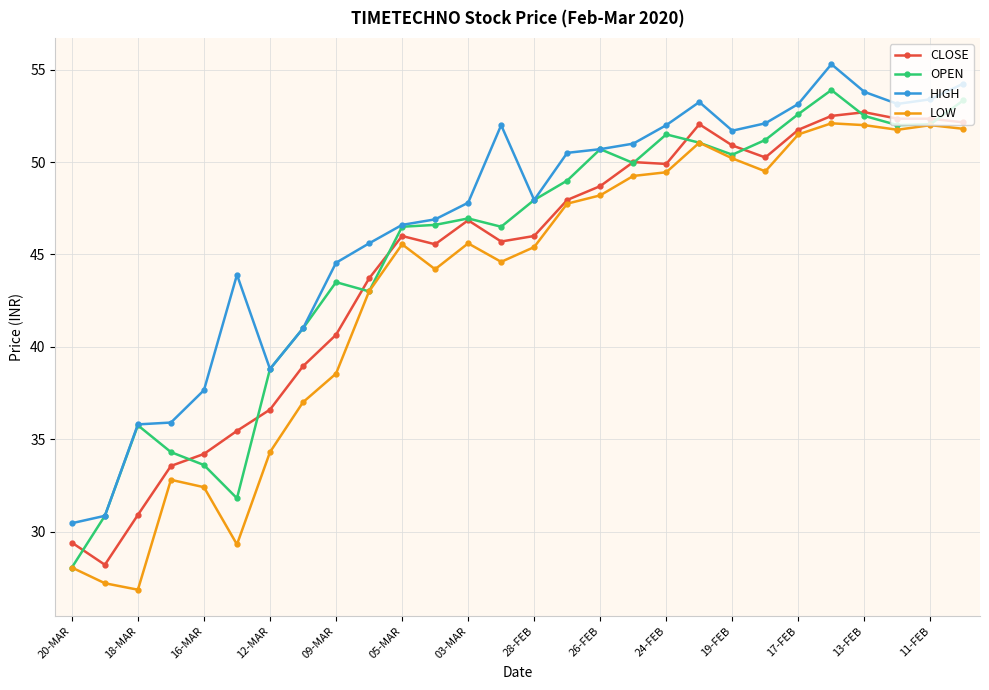

What is the maximum value shown in the chart?

55.3